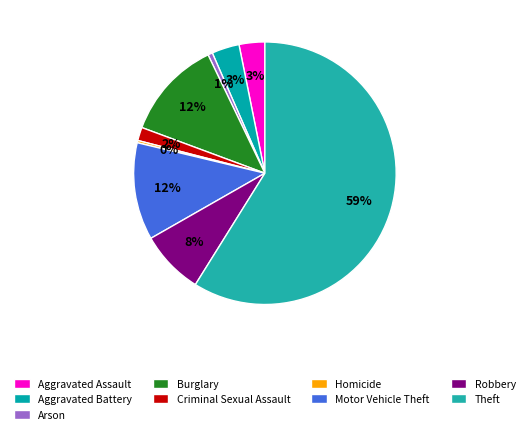

Rank the categories by value from highest to lowest.

Theft, Burglary, Motor Vehicle Theft, Robbery, Aggravated Battery, Aggravated Assault, Criminal Sexual Assault, Arson, Homicide